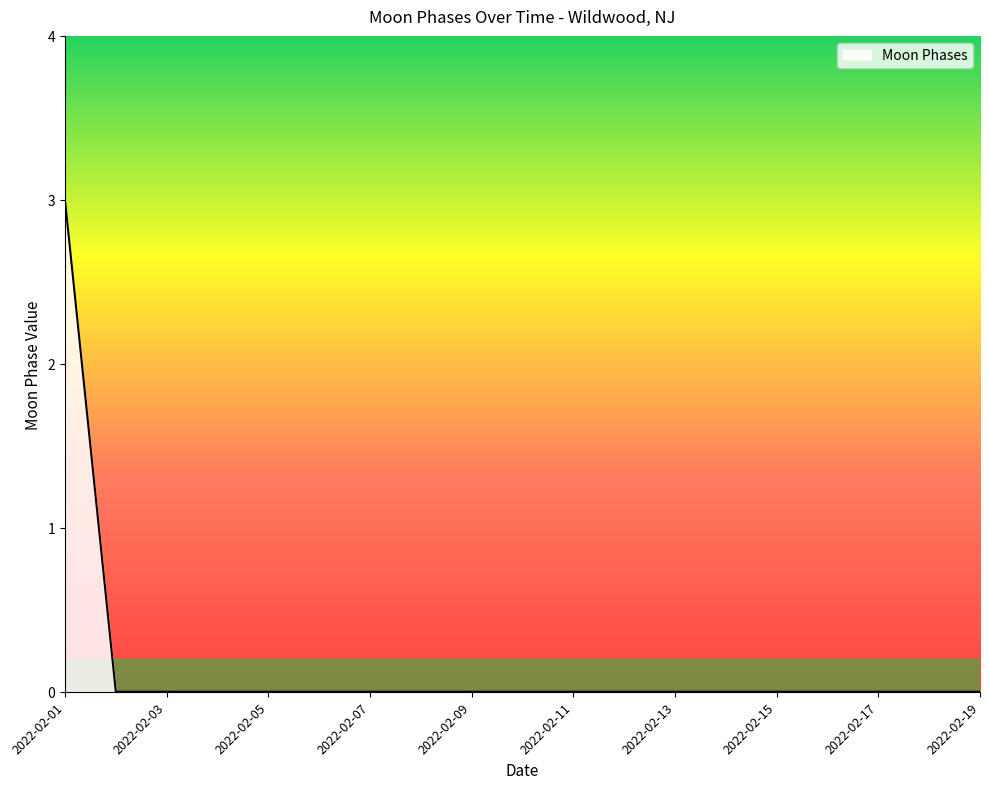

What is the difference between the maximum and minimum values?

3